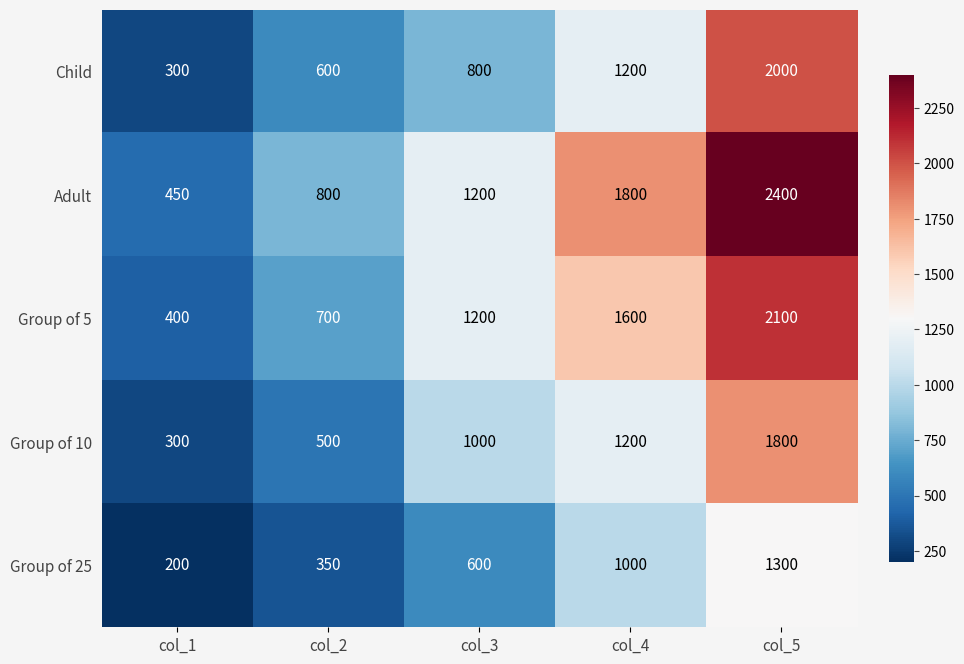

What is the difference between the highest and lowest values at col_3?

600